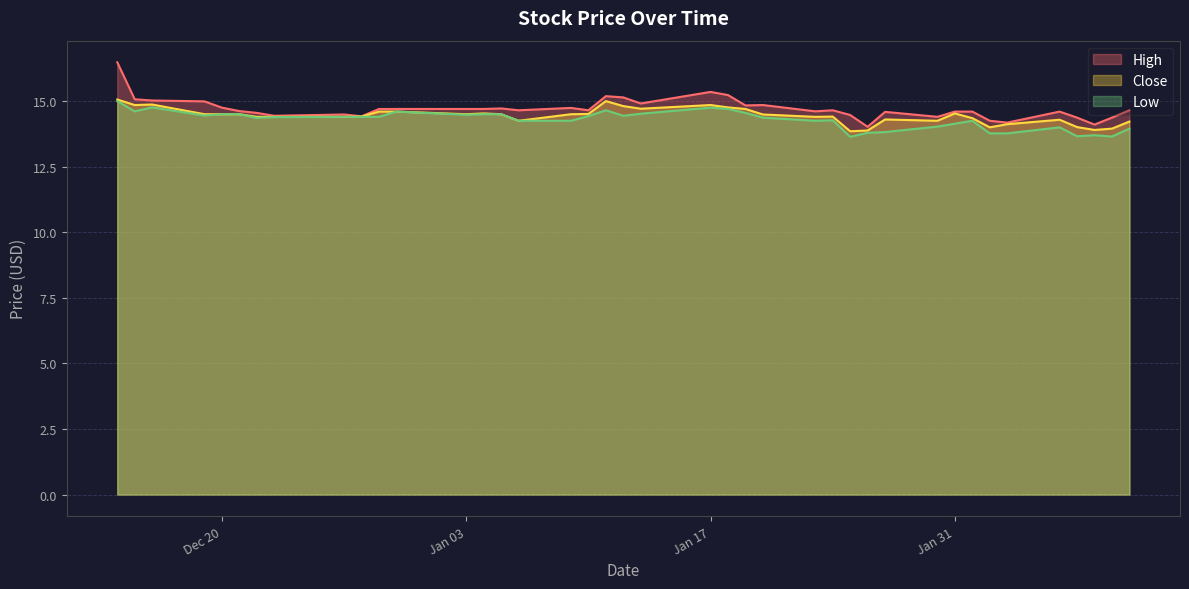

What is the label of the 18th point from the right?

2017-01-18